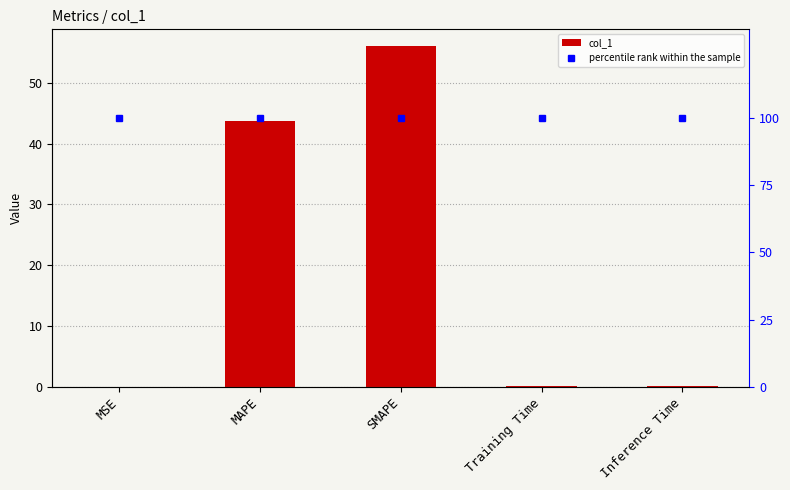

True or false: percentile rank within the sample has a value of 174.2 at MAPE.

False